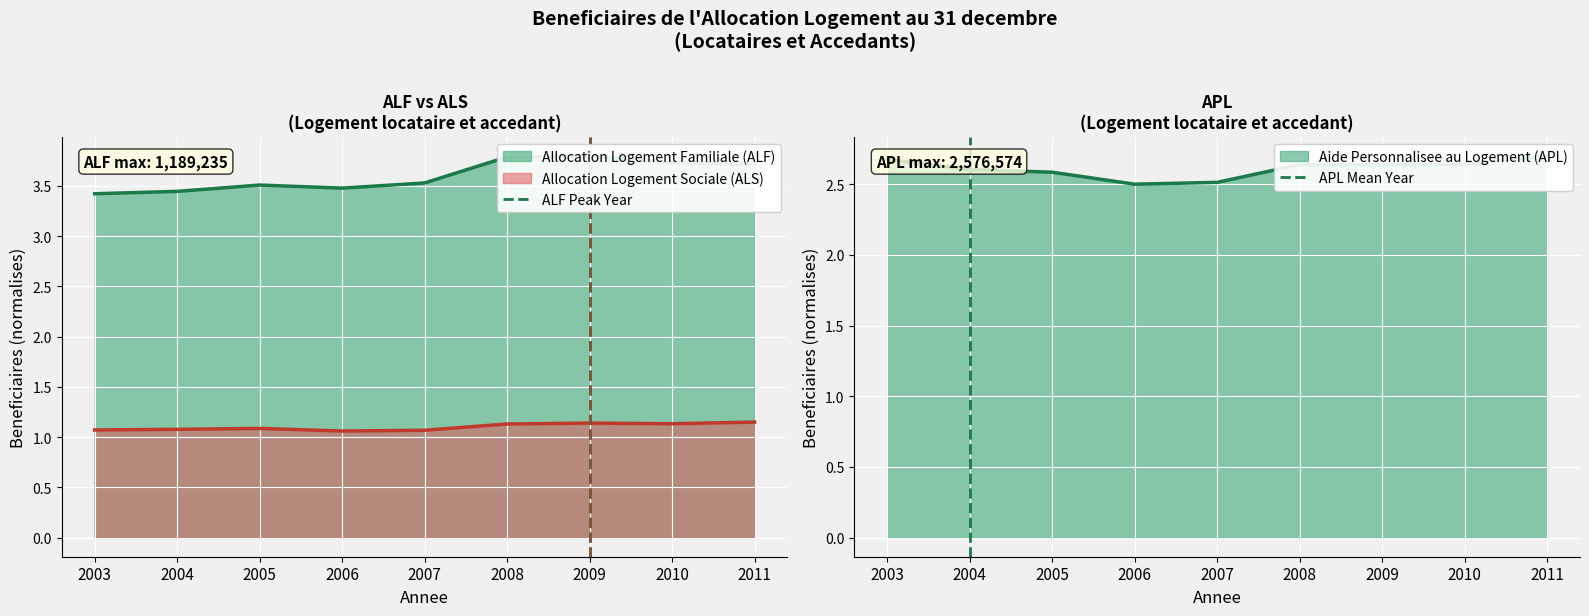

True or false: Allocation Logement Sociale (ALS) has a value of 1.1 at 2004.

True